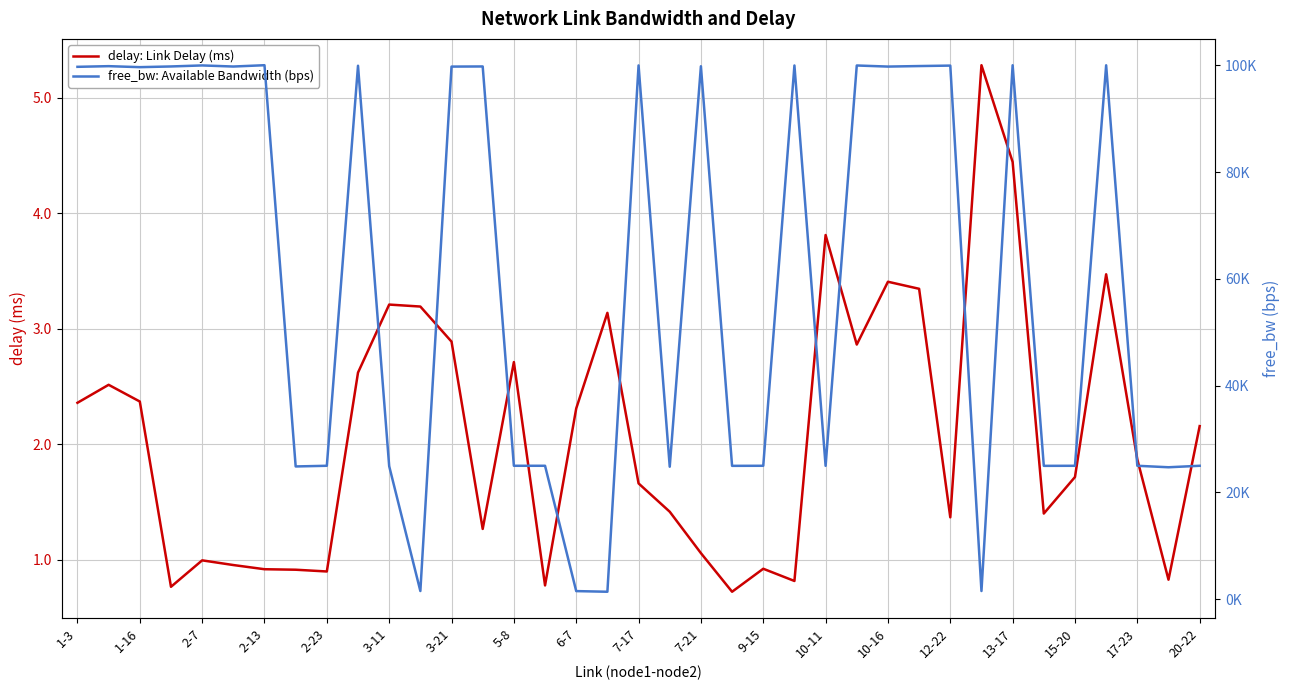

How many lines are shown in the chart?

2